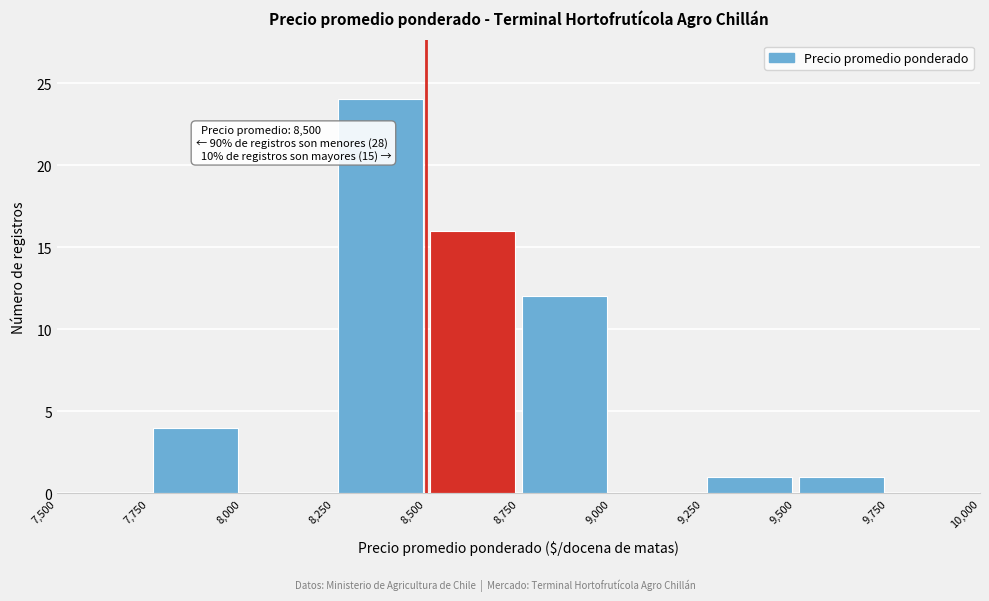

Which range on the x-axis has the tallest bar?

8,250 to 8,500